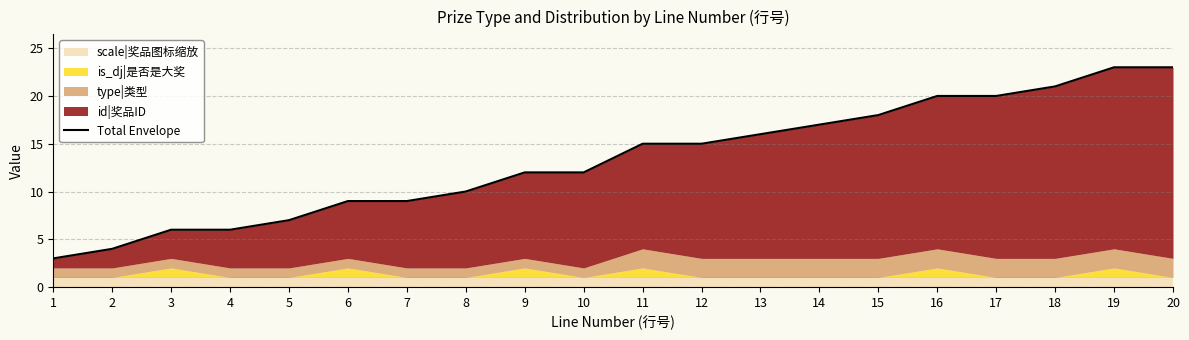

Rank the categories by value from highest to lowest.

19, 20, 18, 16, 17, 15, 14, 13, 11, 12, 9, 10, 8, 6, 7, 5, 3, 4, 2, 1